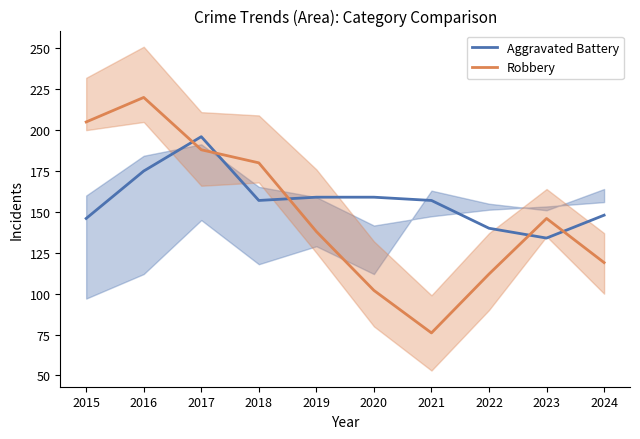

Reading left to right, what are all the values shown in this chart?

Aggravated Battery: 146	175	196	157	159	159	157	140	134	148
Robbery: 205	220	188	180	138	102	76	112	146	119